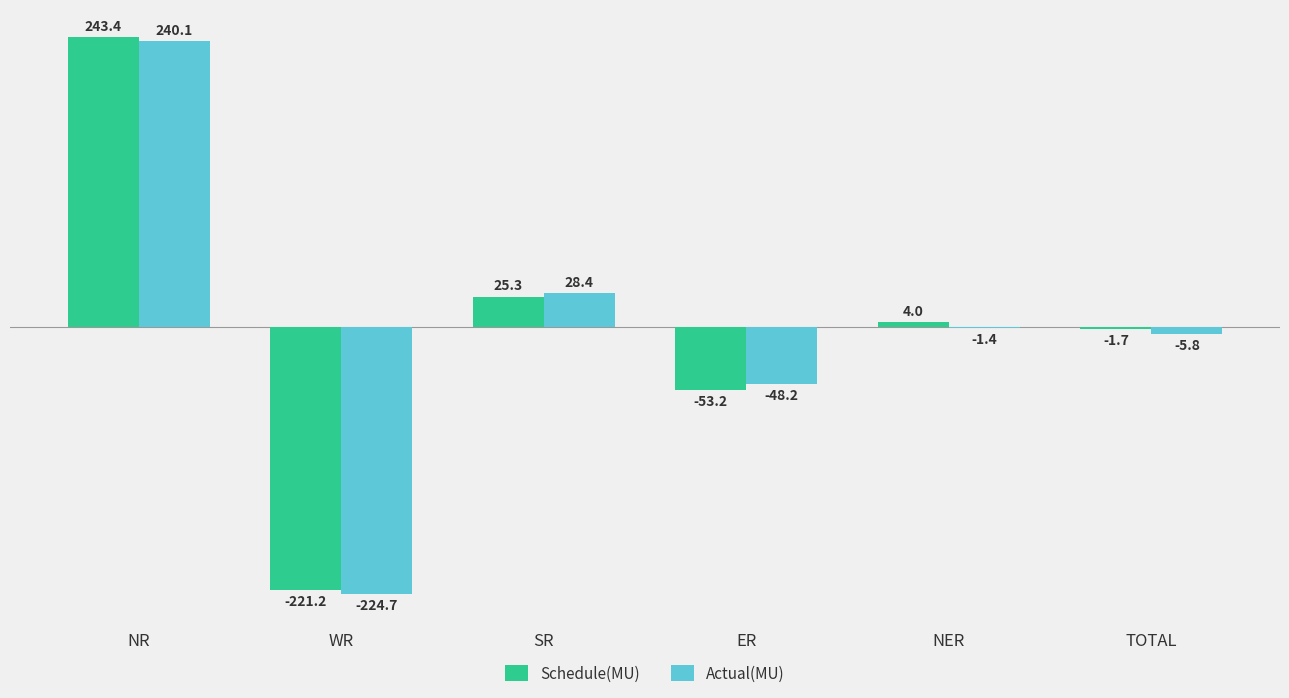

Is the value of Actual(MU) at NR greater than the value of Schedule(MU) at TOTAL?

Yes